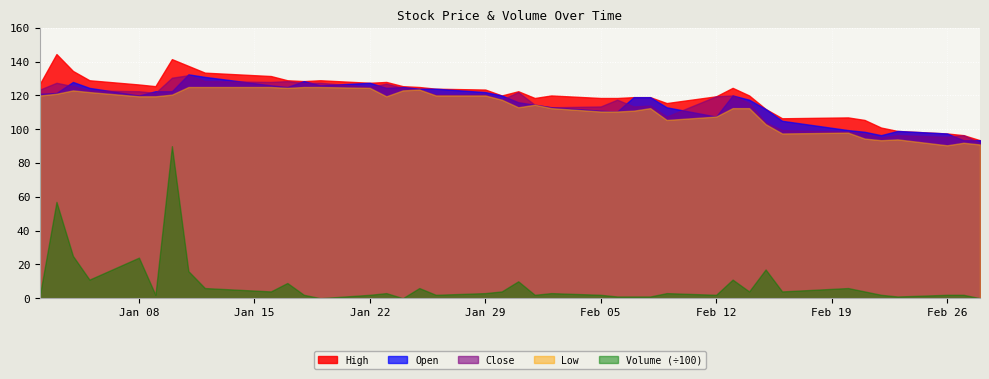

True or false: Volume has a value of 347.8 at 2018-01-02.

False